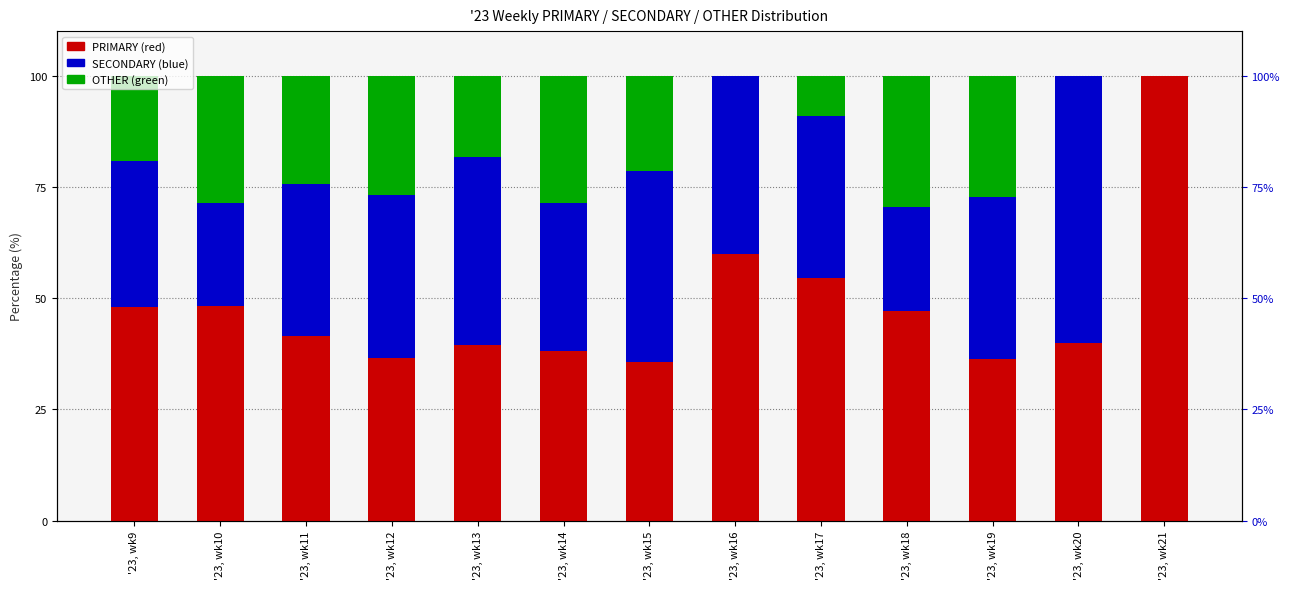

What is the value of the OTHER bar at the 11th from the left?

27.3